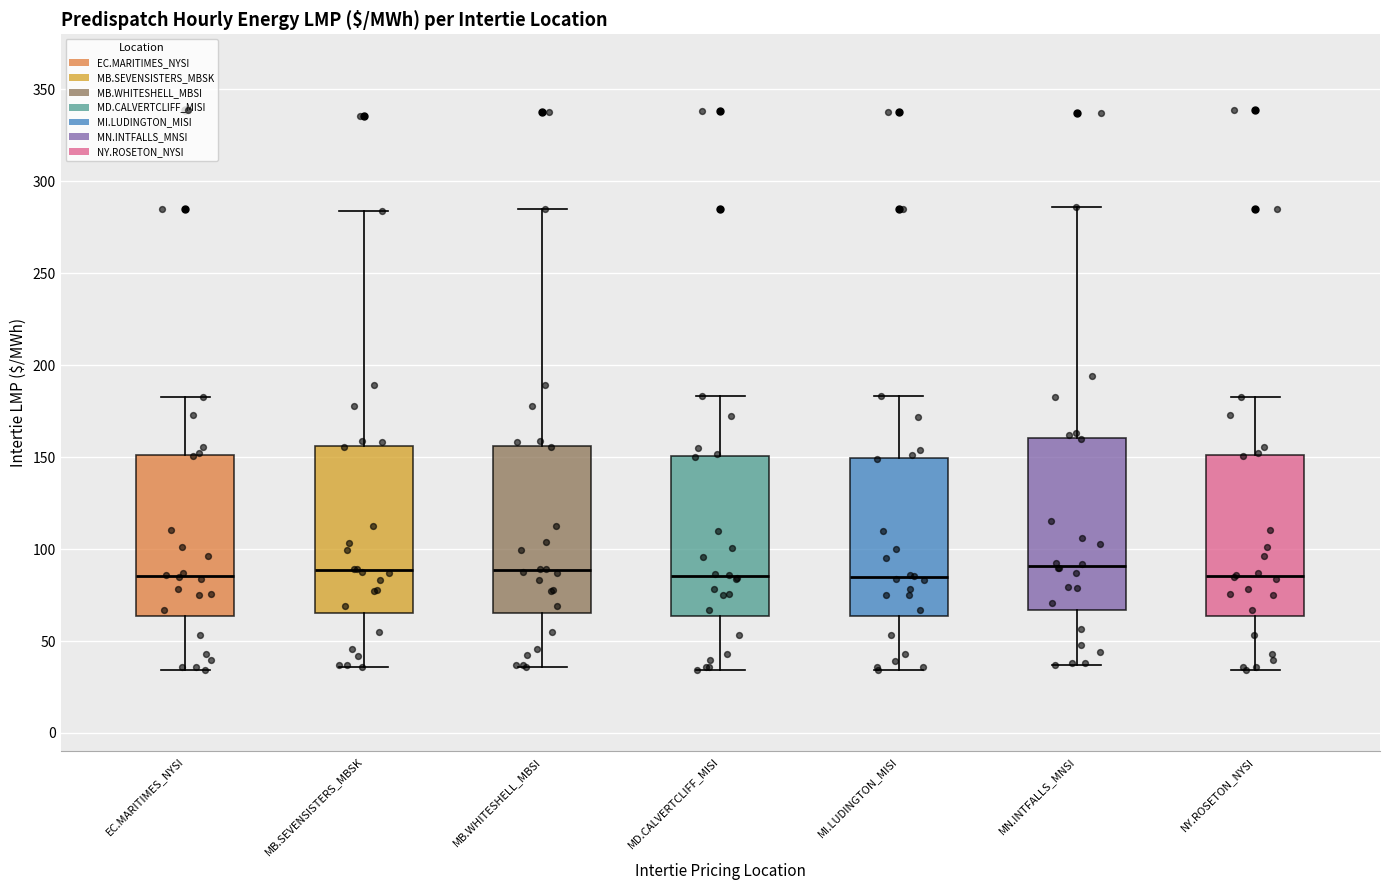

Where does the upper whisker of the box for MI.LUDINGTON_MISI end on the y-axis? The values are not printed on the chart, so give them approximately, as read against the axis.

185